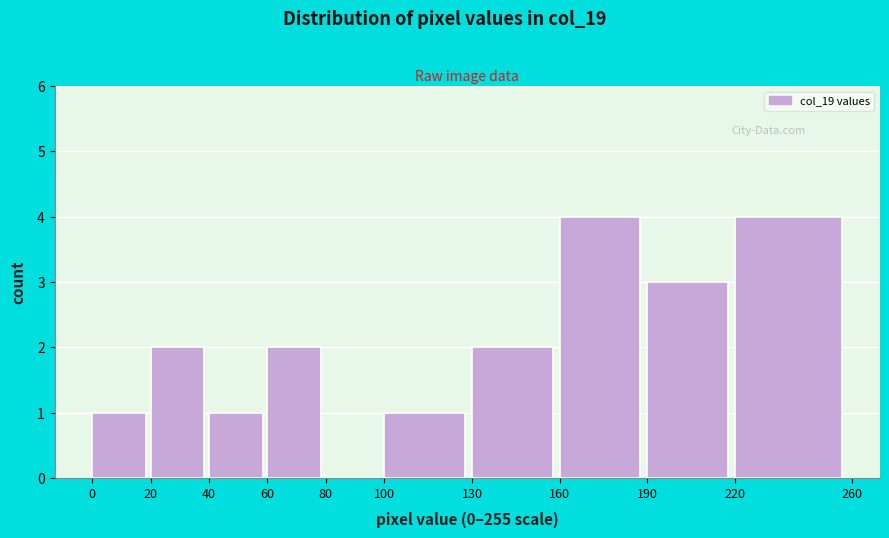

Reading left to right, transcribe this chart: for each bar, give the range it covers on the x-axis and its height. The values are not printed on the chart, so give them approximately, as read against the axis.

0 to 20: 1
20 to 40: 2
40 to 60: 1
60 to 80: 2
80 to 100: 0
100 to 130: 1
130 to 160: 2
160 to 190: 4
190 to 220: 3
220 to 260: 4